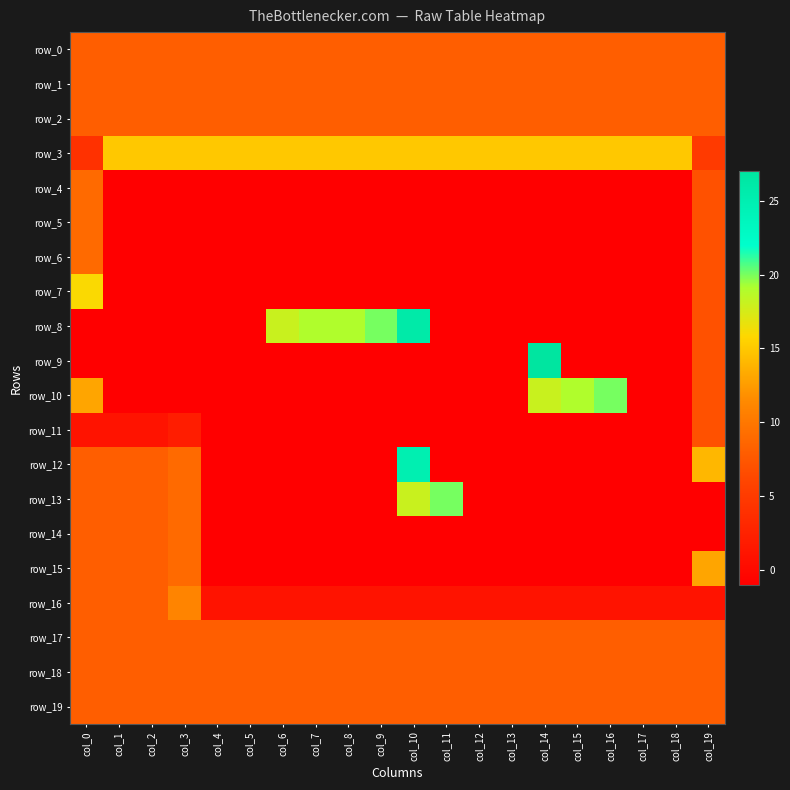

What is the difference between the highest and lowest values at col_12?

16